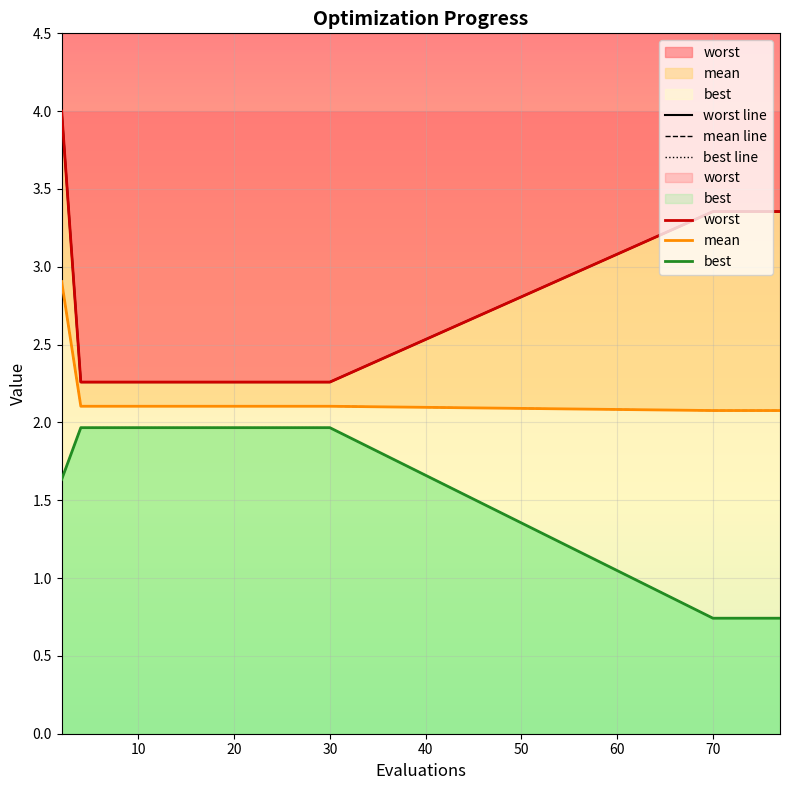

What is the difference between the maximum and second lowest values in the worst series?

1.7